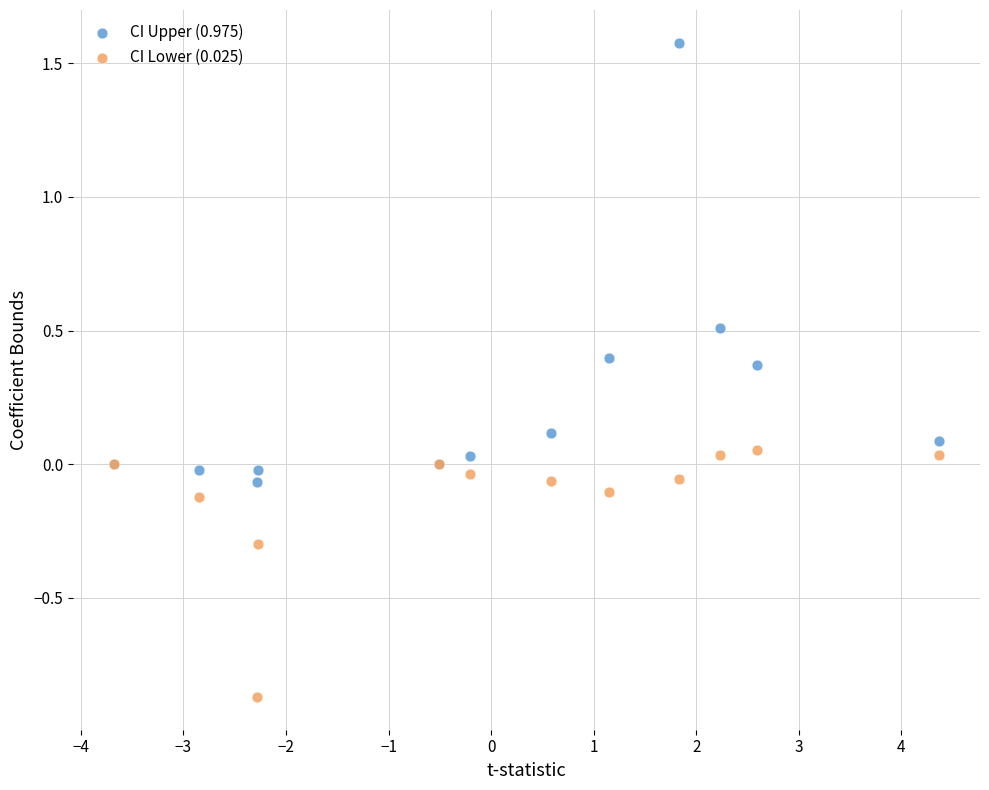

Which series reaches the maximum Y coordinate?

CI Upper (0.975)